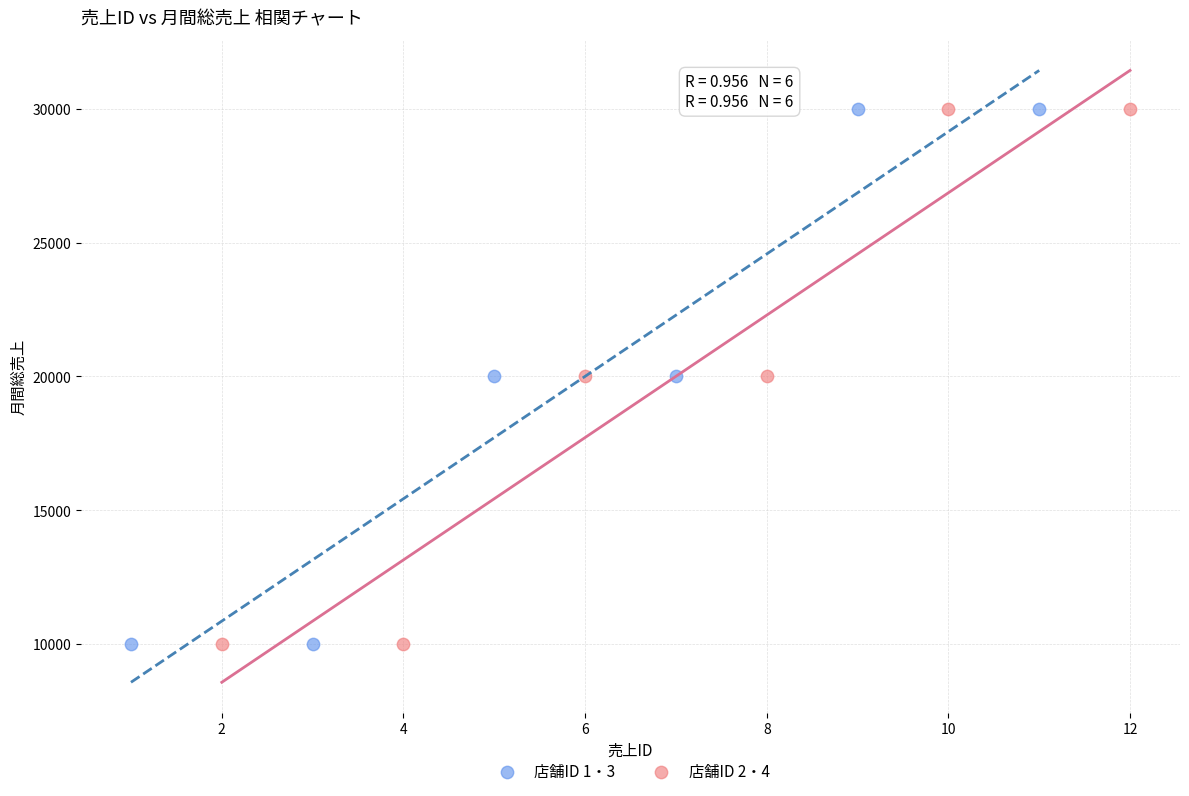

What are all the series names shown in the legend?

店舗ID 1・3, 店舗ID 2・4